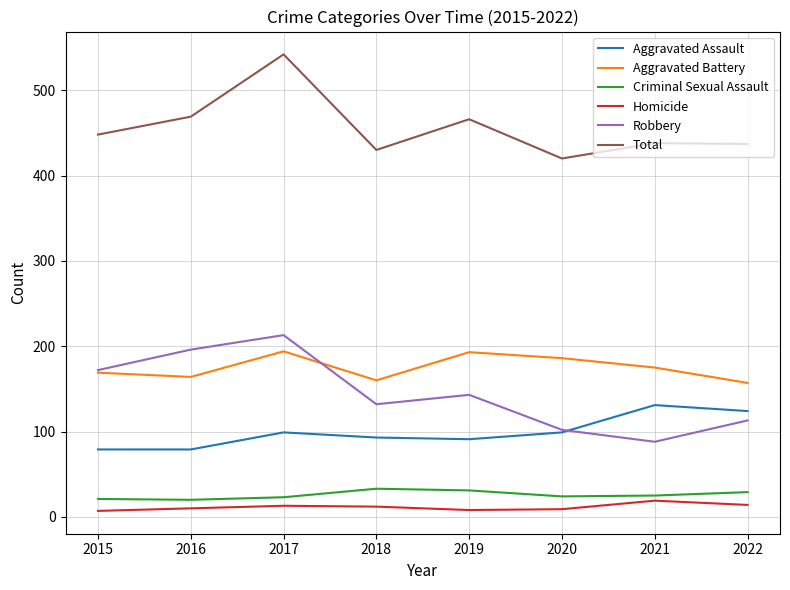

True or false: Homicide and Aggravated Battery cross at least once.

False